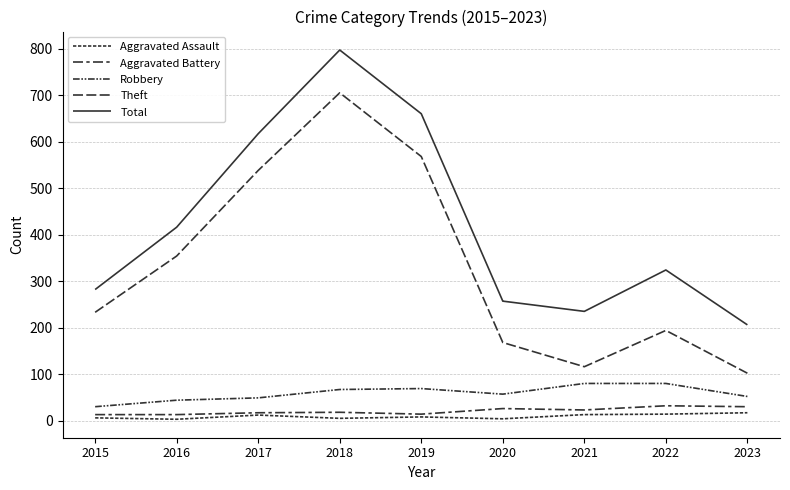

How many lines are shown in the chart?

5